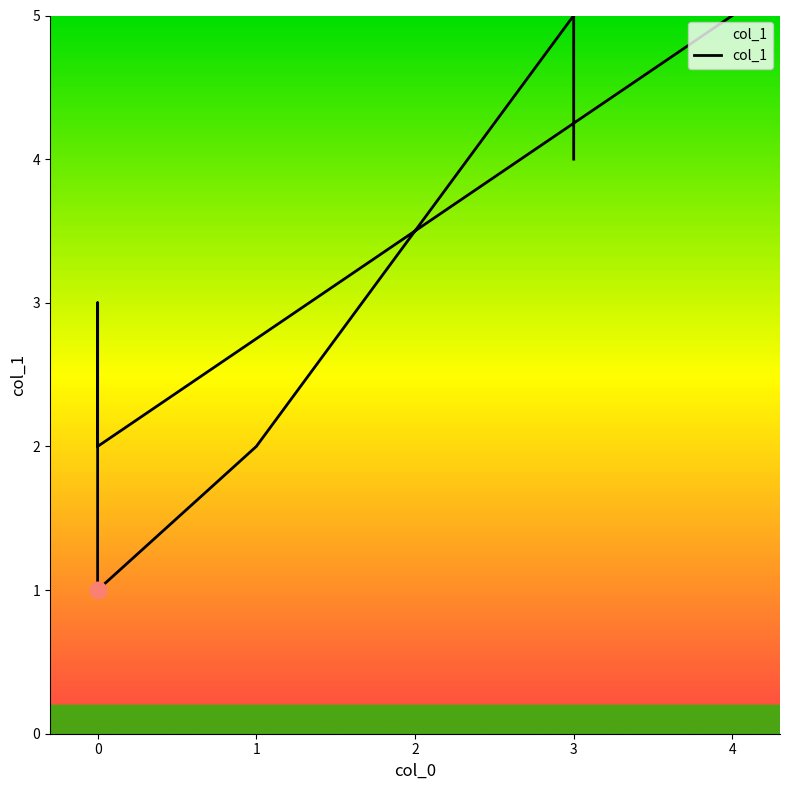

Reading right to left, extract all data points from this chart.

5	2	3	1	2	5	4